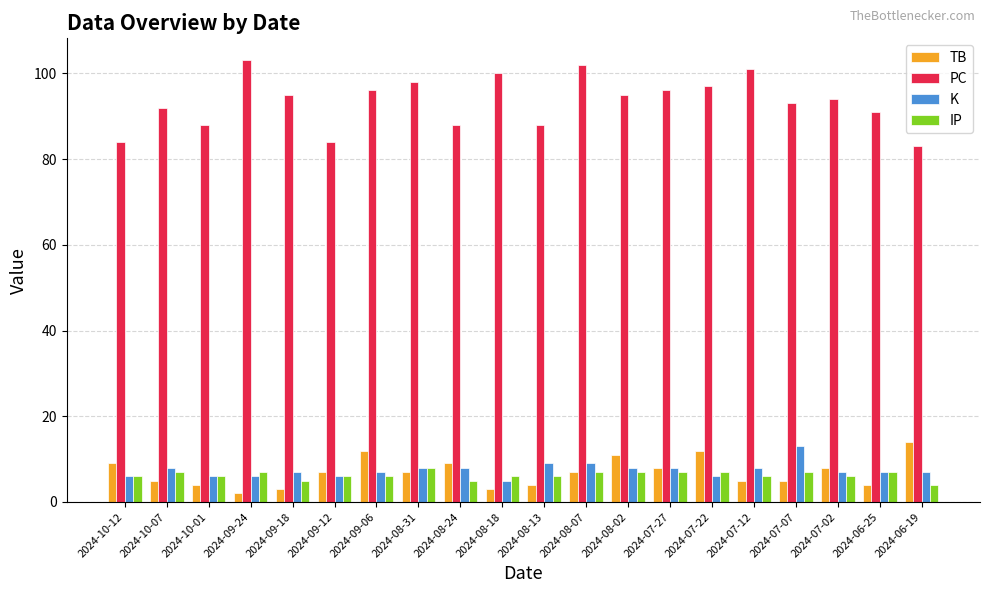

What are all the series names shown in the legend?

TB, PC, K, IP